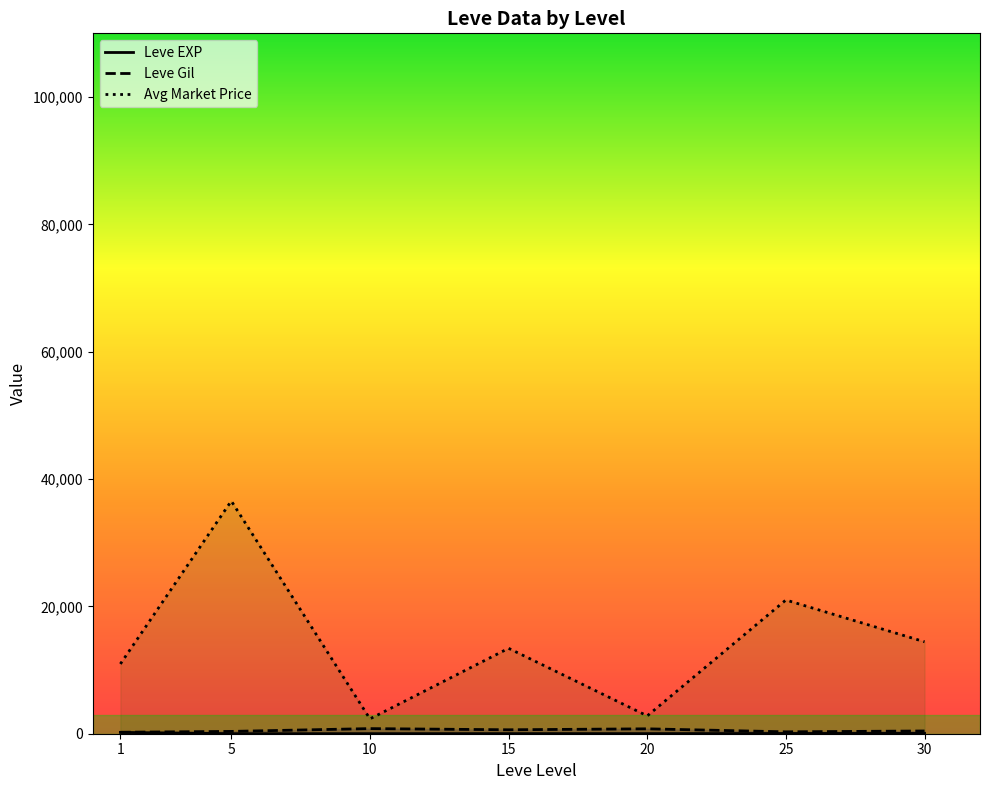

Reading right to left, transcribe all the data shown in this chart.

Leve EXP: 45.2	38.0	15.0	16.3	8.7	4.3	210.7
Leve Gil: 430.0	296.7	770.0	620.0	803.3	363.3	232.5
Avg Market Price: 14439.8	21002.2	2801.8	13414.0	2332.7	36551.5	10960.2